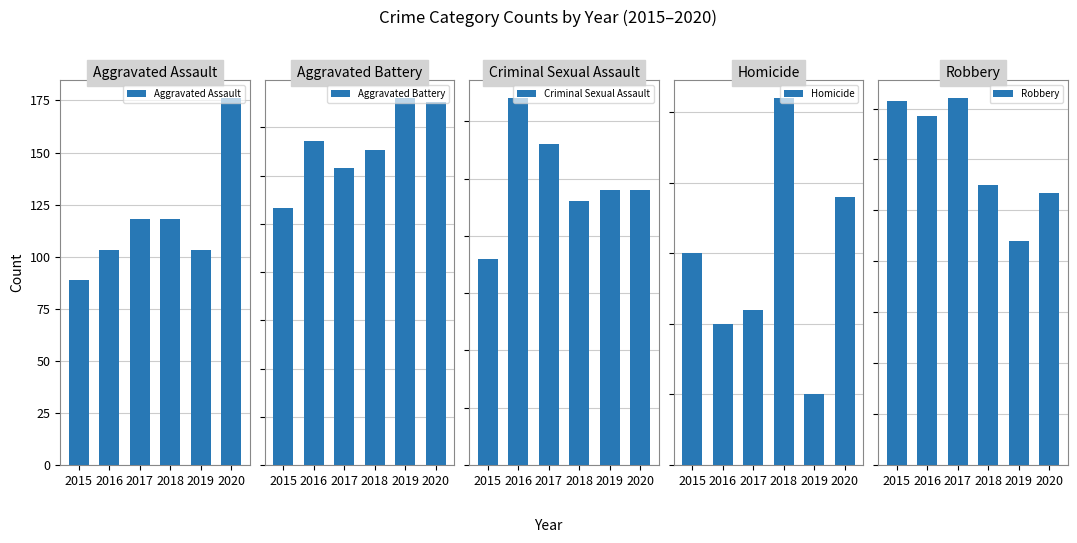

How many bars are there in total?

30